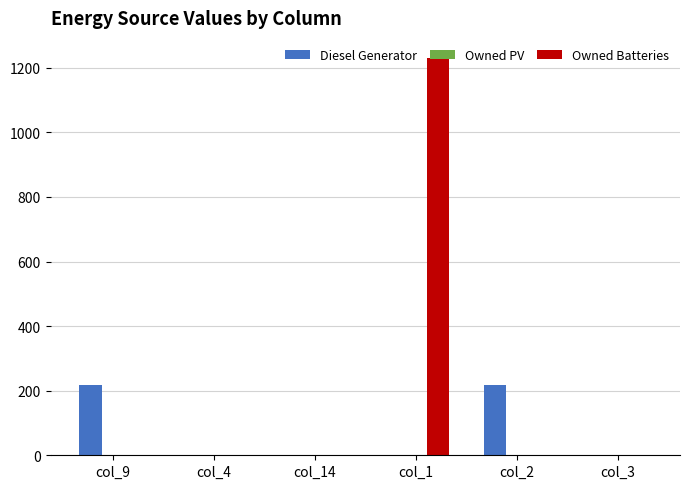

Which series has the largest total across all categories?

Owned Batteries